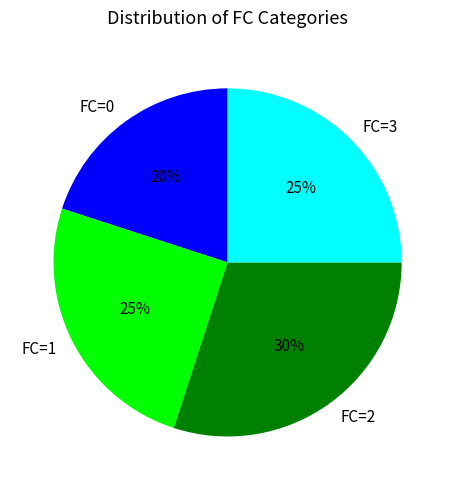

Is the sum of FC=3 and FC=2 greater than half?

Yes